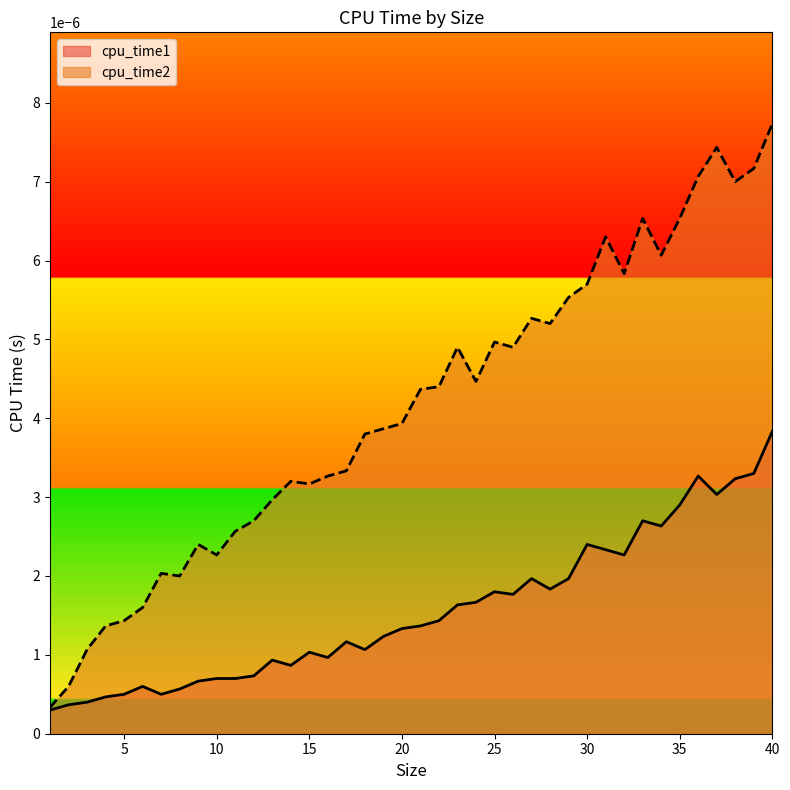

True or false: cpu_time1 and cpu_time2 cross at least once.

False